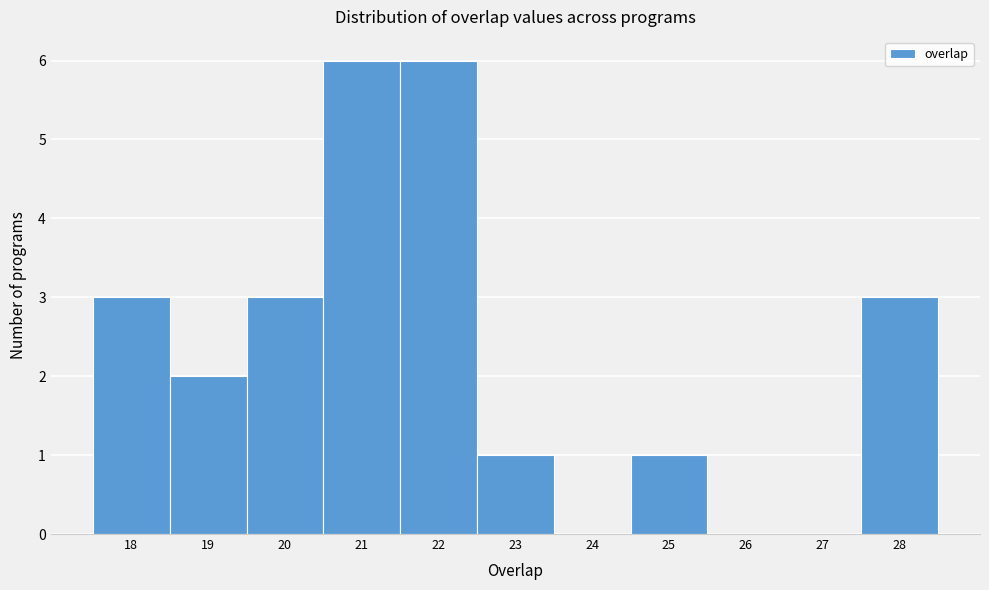

How tall is the bar that spans 19.5 to 20.5 on the x-axis? The values are not printed on the chart, so give them approximately, as read against the axis.

3